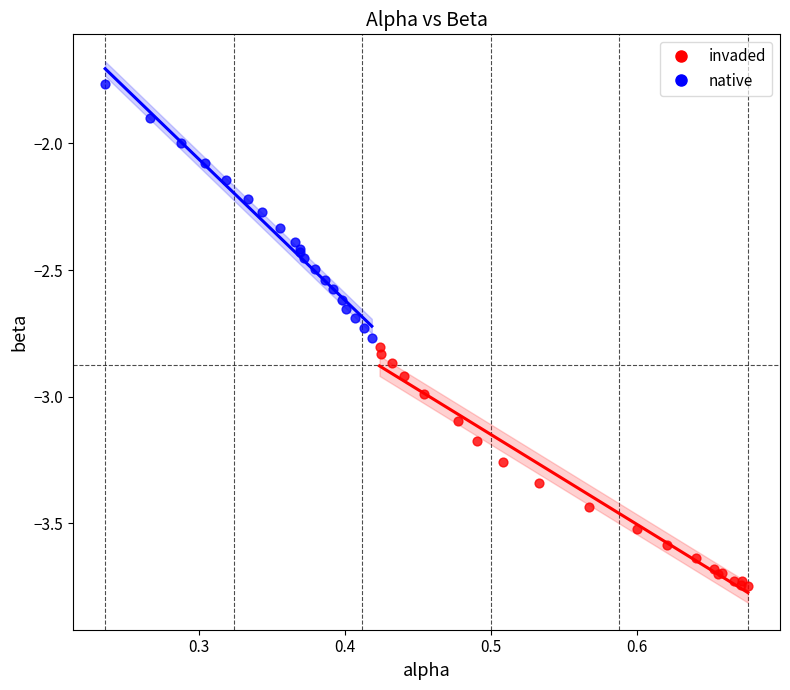

Which series has the widest spread of Y values?

native